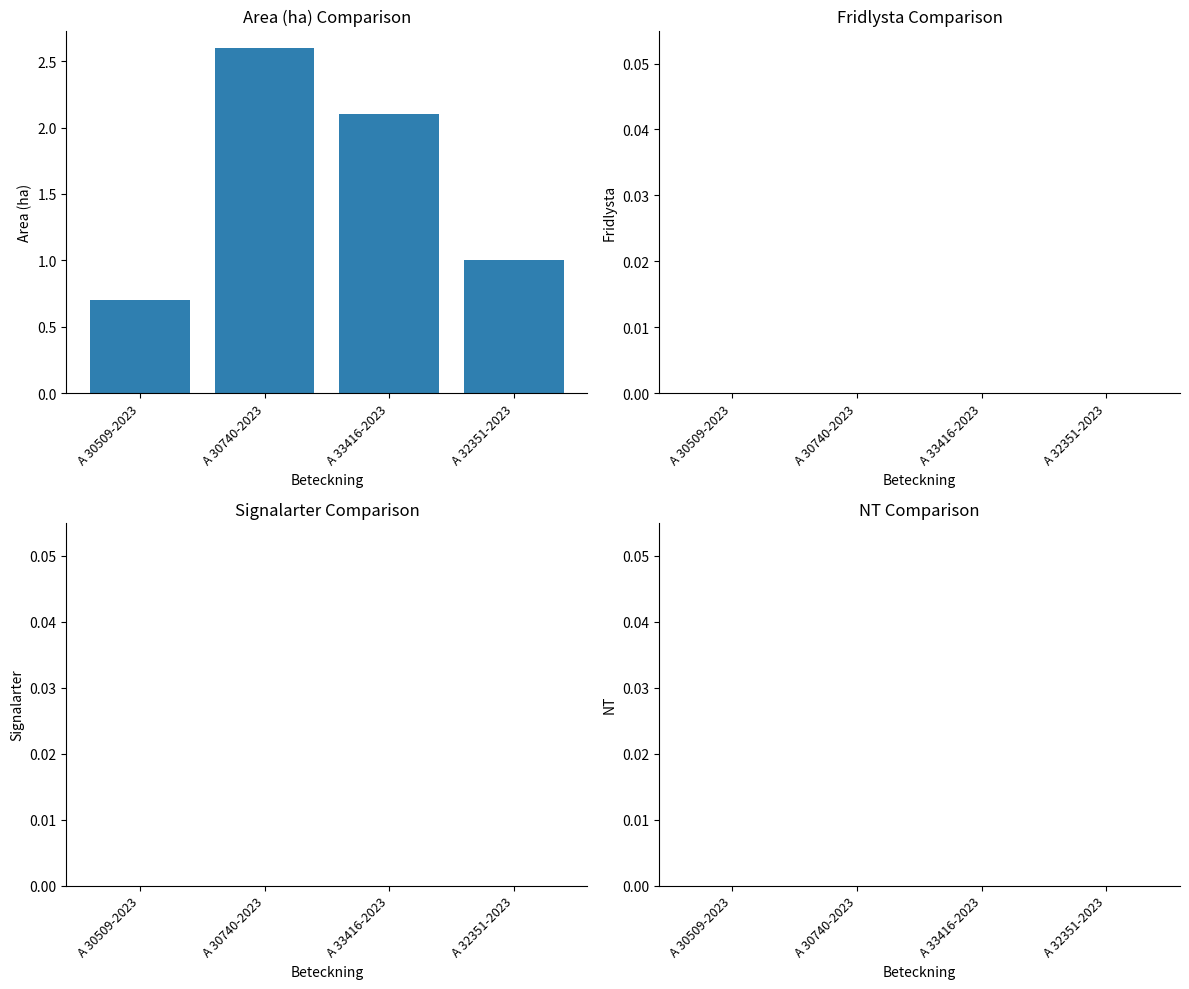

What is the difference between the maximum and second lowest values?

1.6